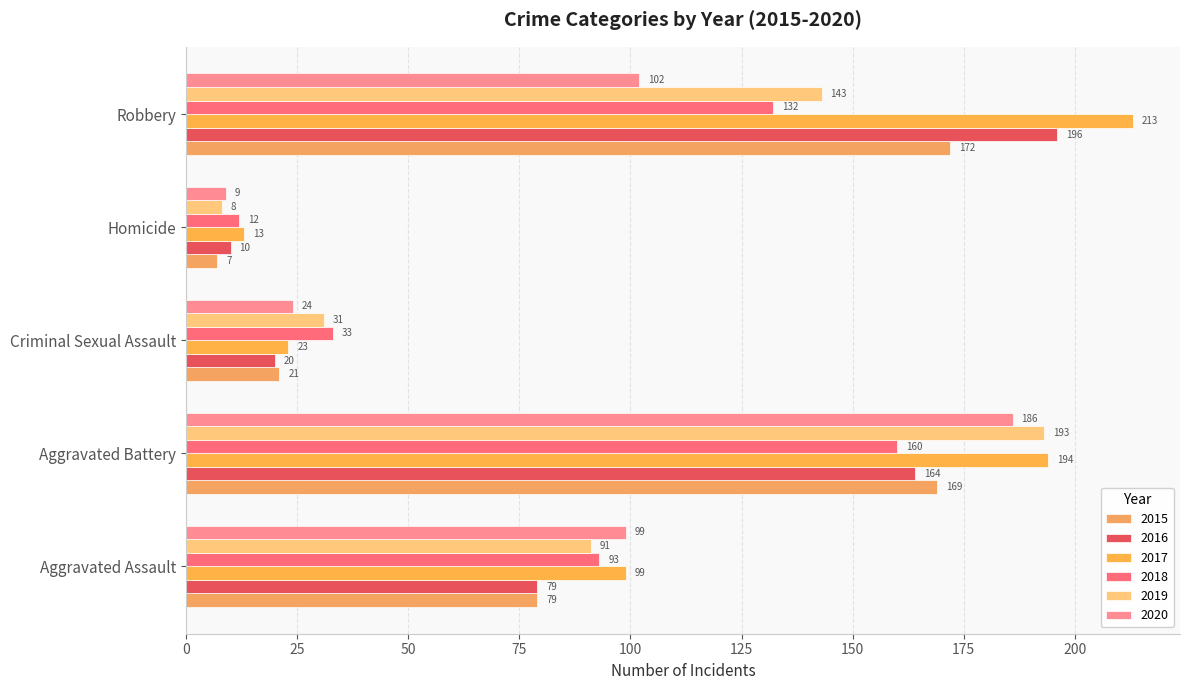

List the labels in order of 2019 value, largest first.

Aggravated Battery, Robbery, Aggravated Assault, Criminal Sexual Assault, Homicide